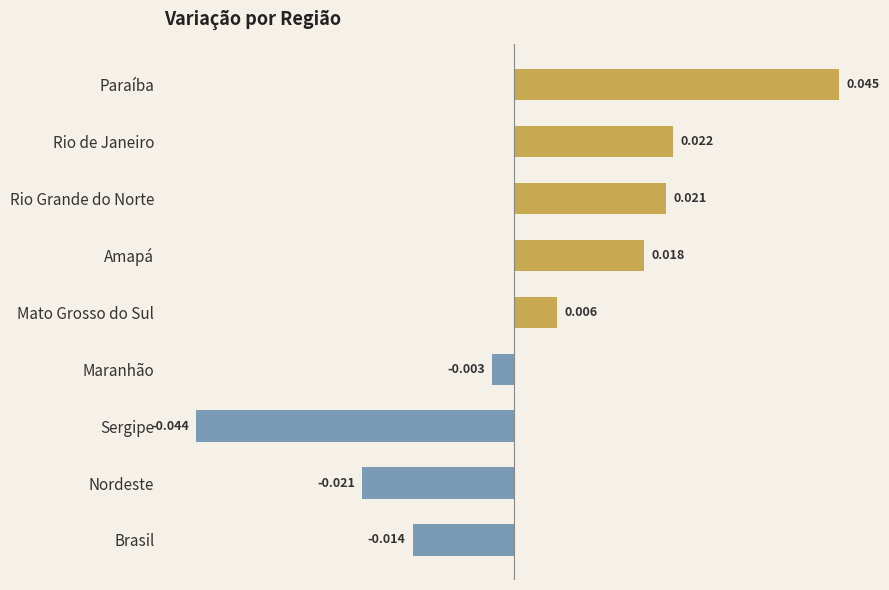

Which label corresponds to the largest value in the chart?

Paraíba